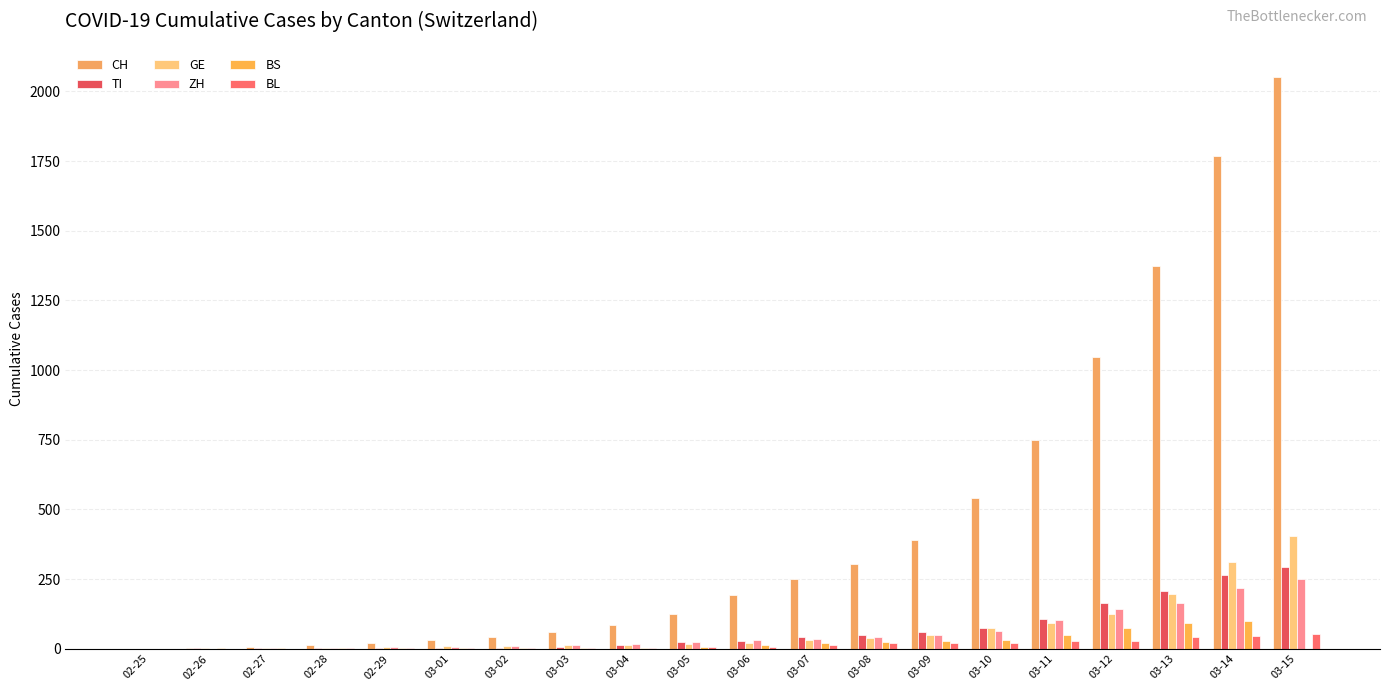

What is the approximate value of ZH at 03-15?

251